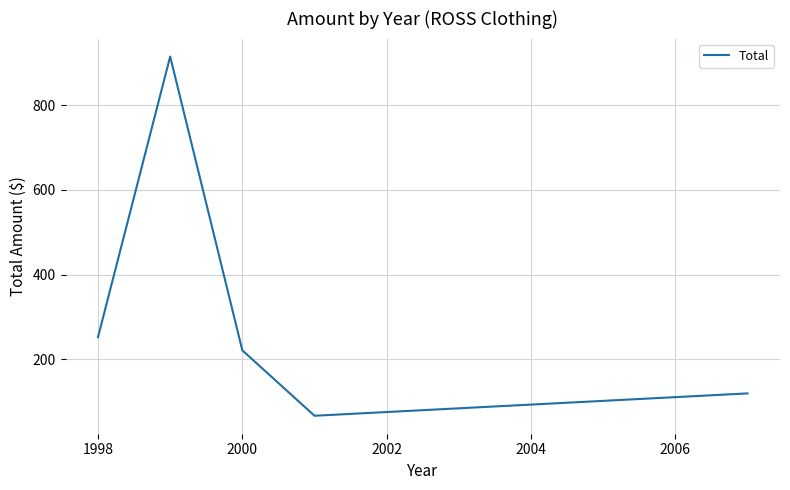

True or false: there are more than 0 points higher than both neighbors.

True